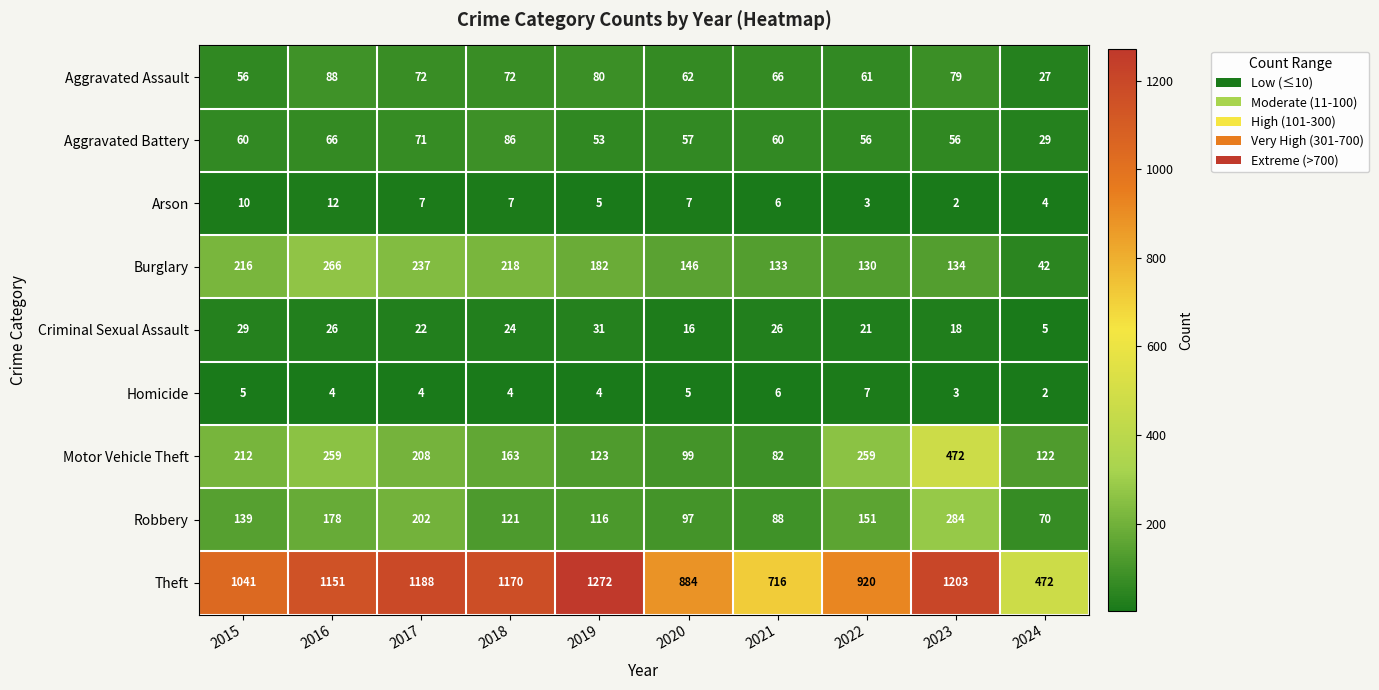

At how many categories does at least one series exceed 85?

10